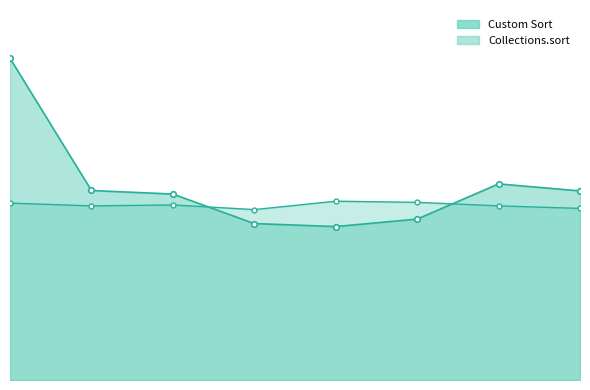

In Collections.sort, how many points are higher than both neighbors (excluding endpoints)?

2